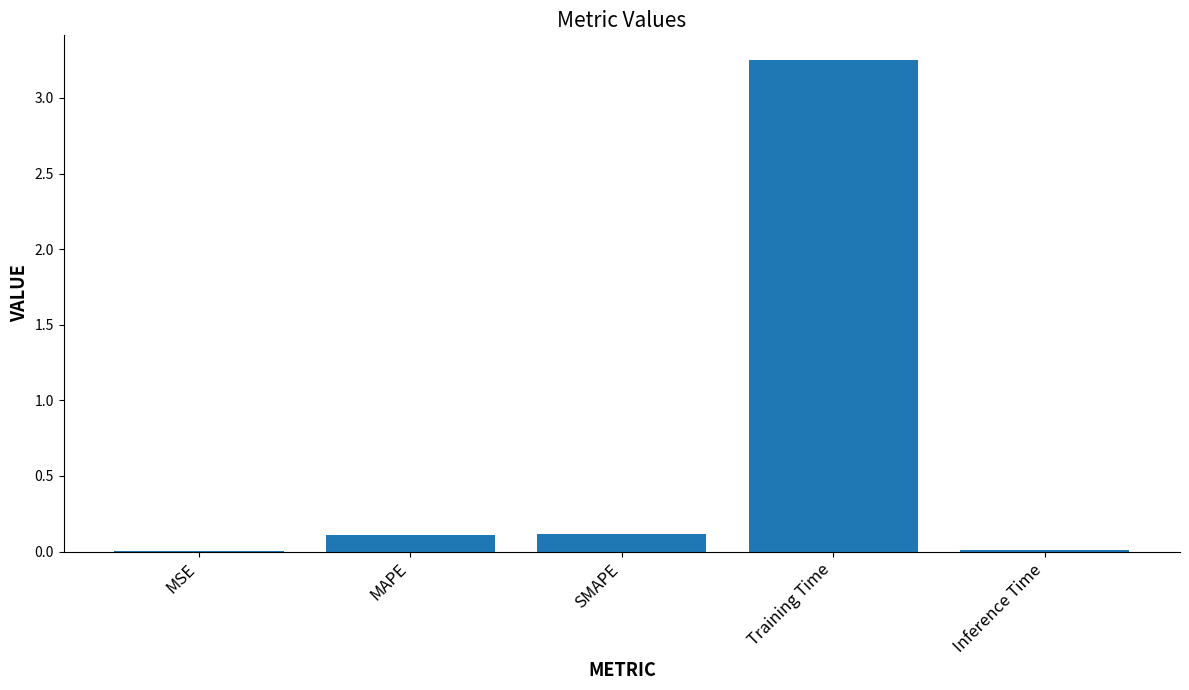

What is the sum of all values?

3.5